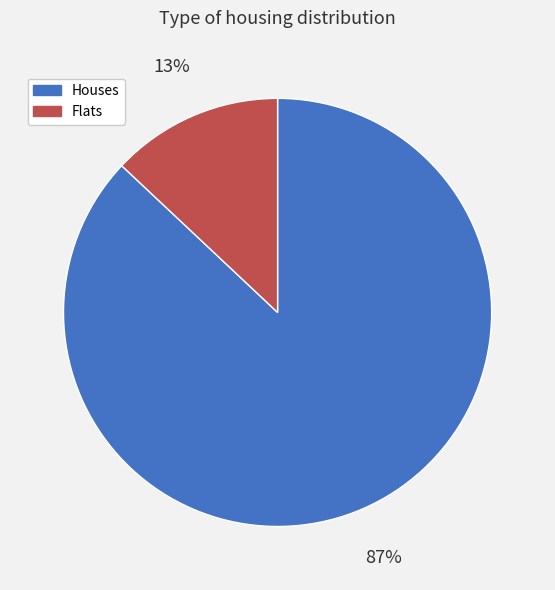

How many segments does this pie chart have?

2